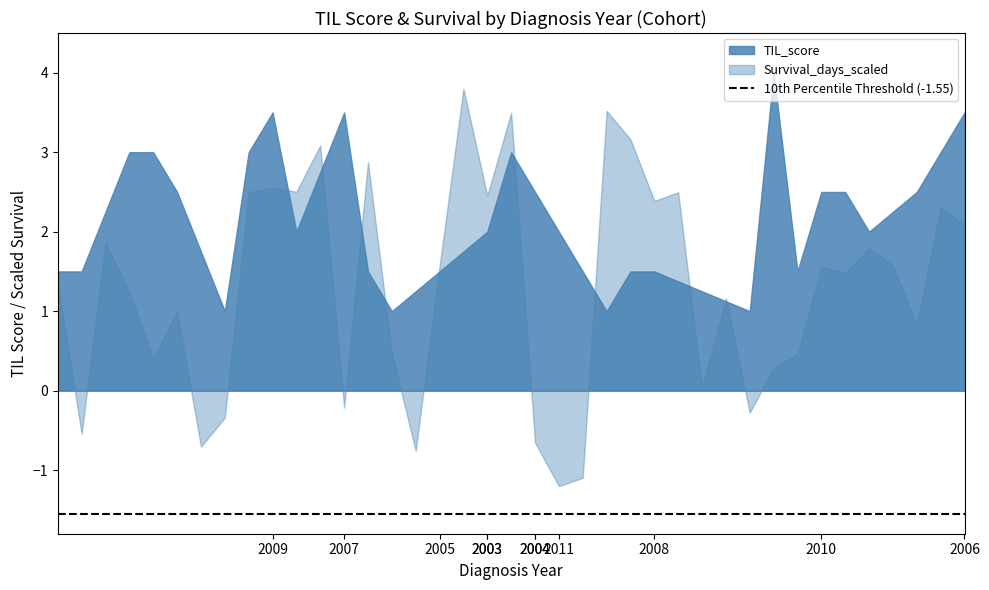

Which series has the largest total across all categories?

TIL_score